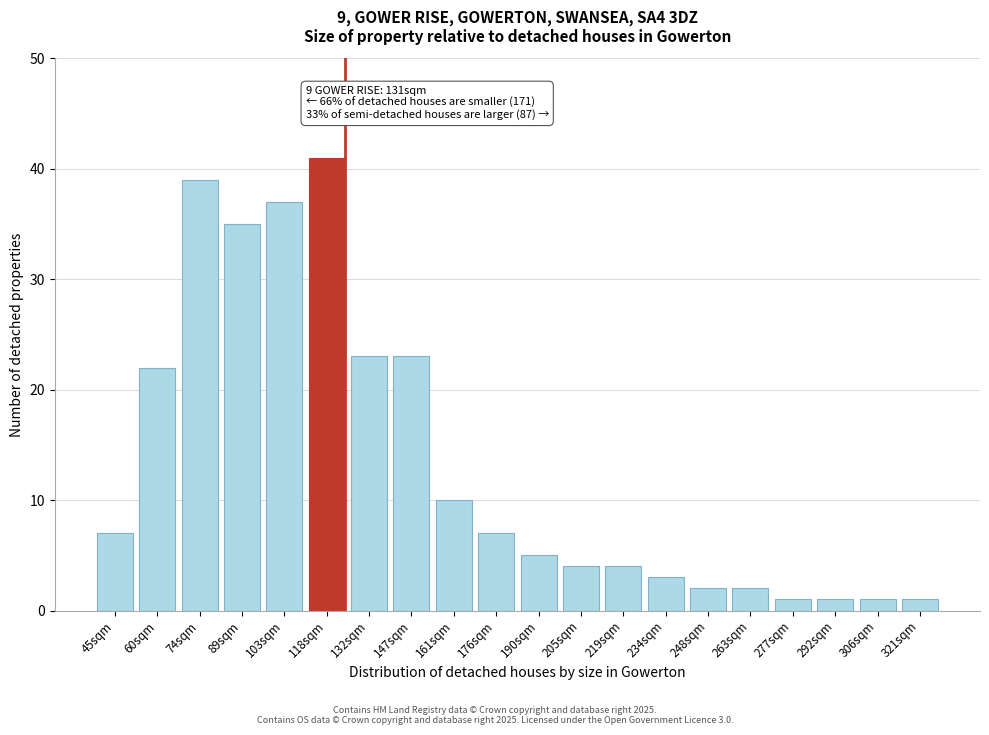

Reading right to left, list all the values displayed in this chart.

321sqm=1	306sqm=1	292sqm=1	277sqm=1	263sqm=2	248sqm=2	234sqm=3	219sqm=4	205sqm=4	190sqm=5	176sqm=7	161sqm=10	147sqm=23	132sqm=23	118sqm=41	103sqm=37	89sqm=35	74sqm=39	60sqm=22	45sqm=7